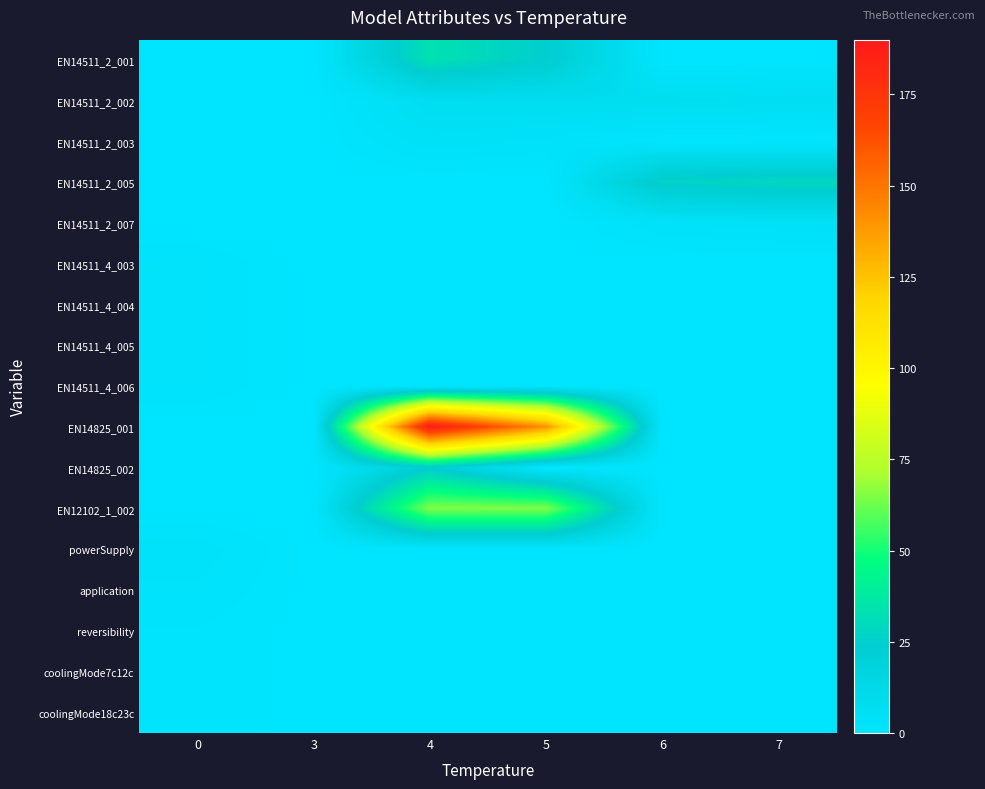

Reading left to right, transcribe all the data shown in this chart.

EN14511_2_001: 0=0.0	3=0.0	4=33.4	5=24.1	6=0.0	7=0.0
EN14511_2_002: 0=0.0	3=0.0	4=7.6	5=8.0	6=8.3	7=6.9
EN14511_2_003: 0=0.0	3=0.0	4=4.4	5=3.0	6=0.0	7=0.0
EN14511_2_005: 0=0.0	3=0.0	4=0.0	5=0.0	6=26.5	7=29.0
EN14511_2_007: 0=0.0	3=0.0	4=0.0	5=0.0	6=3.2	7=4.2
EN14511_4_003: 0=2.0	3=0.0	4=0.0	5=0.0	6=0.0	7=0.0
EN14511_4_004: 0=2.0	3=0.0	4=0.0	5=0.0	6=0.0	7=0.0
EN14511_4_005: 0=2.0	3=0.0	4=0.0	5=0.0	6=0.0	7=0.0
EN14511_4_006: 0=2.0	3=0.0	4=0.0	5=0.0	6=0.0	7=0.0
EN14825_001: 0=0.0	3=0.0	4=190.0	5=140.0	6=0.0	7=0.0
EN14825_002: 0=0.0	3=0.0	4=23.2	5=0.0	6=0.0	7=0.0
EN12102_1_002: 0=0.0	3=0.0	4=65.0	5=65.0	6=0.0	7=0.0
powerSupply: 0=3.0	3=0.0	4=0.0	5=0.0	6=0.0	7=0.0
application: 0=2.0	3=0.0	4=0.0	5=0.0	6=0.0	7=0.0
reversibility: 0=1.0	3=0.0	4=0.0	5=0.0	6=0.0	7=0.0
coolingMode7c12c: 0=1.0	3=0.0	4=0.0	5=0.0	6=0.0	7=0.0
coolingMode18c23c: 0=1.0	3=0.0	4=0.0	5=0.0	6=0.0	7=0.0